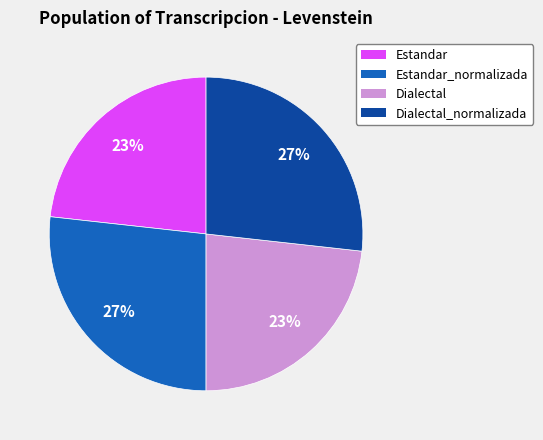

To the nearest percent, what is the difference between the largest and smallest slice percentages?

4%